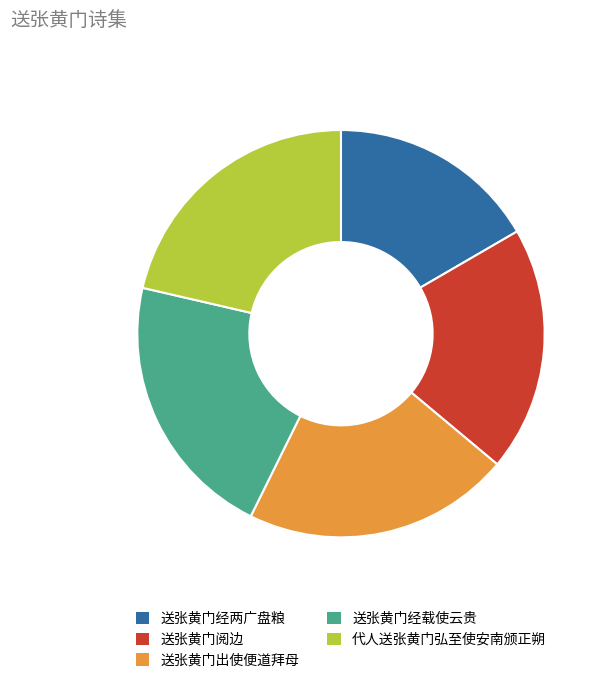

Between 送张黄门经两广盘粮 and 送张黄门出使便道拜母, which is larger?

送张黄门出使便道拜母